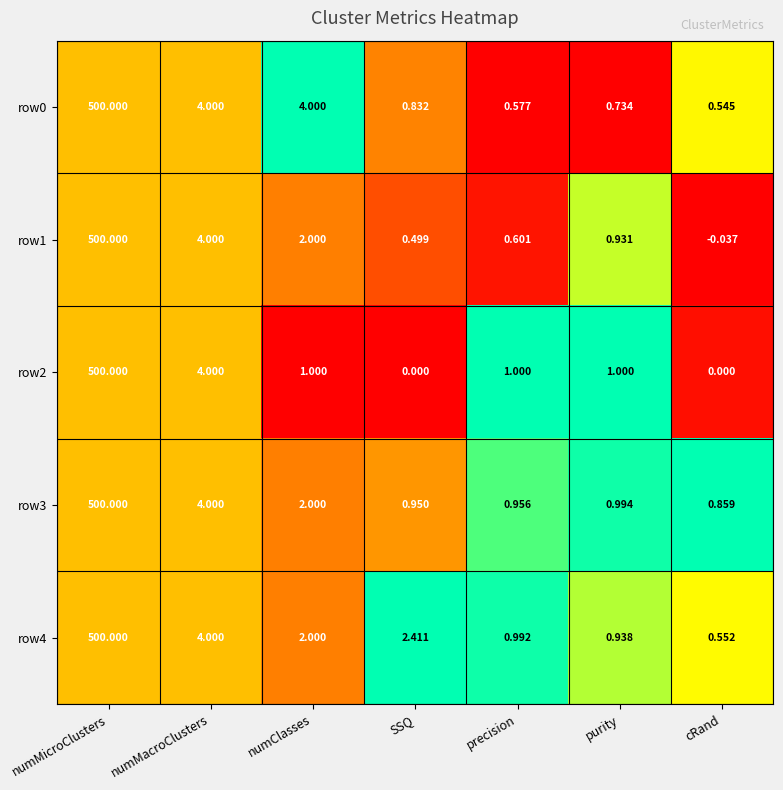

List the labels in order of row3 value, largest first.

numMicroClusters, numMacroClusters, numClasses, purity, precision, SSQ, cRand